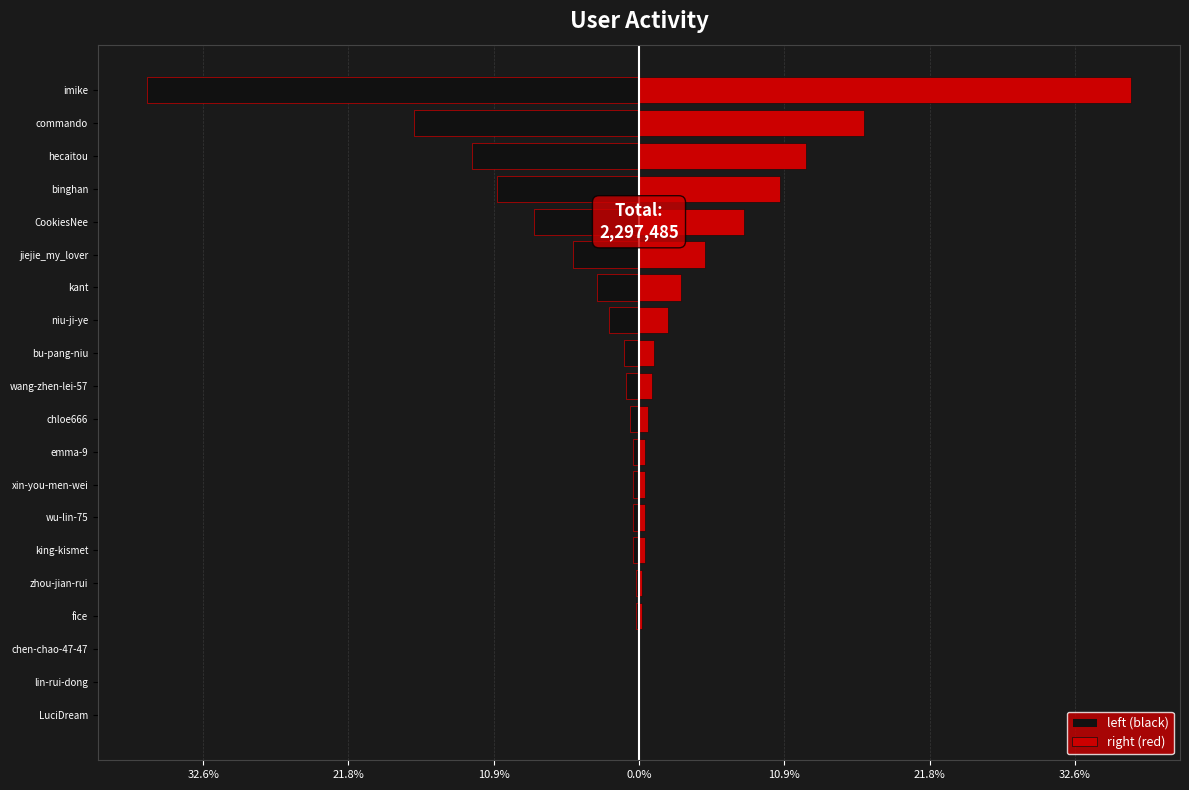

Between niu-ji-ye and CookiesNee, which series saw the biggest shift?

left (black)